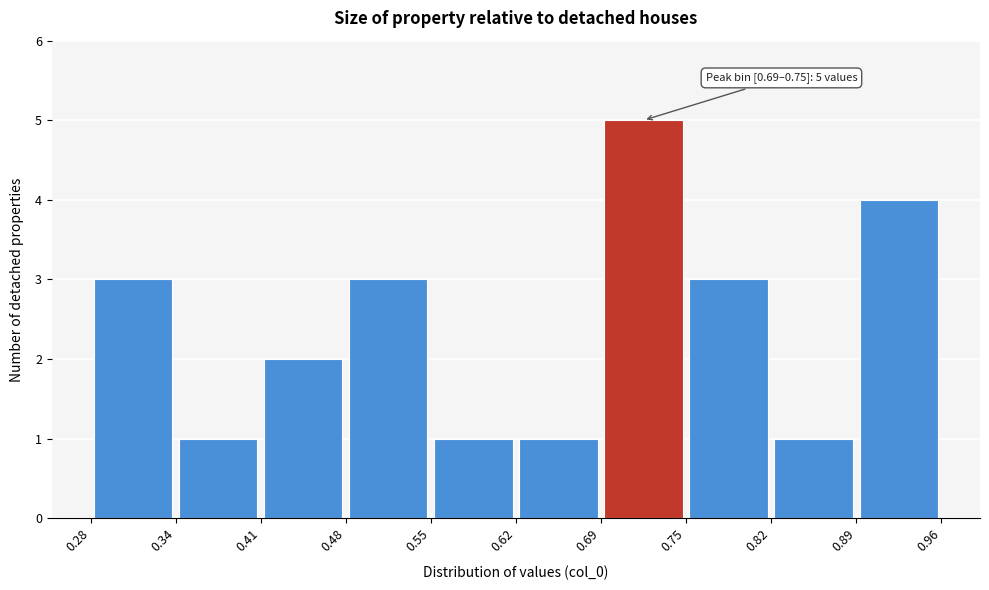

Over which range of the x-axis is the bar tallest?

0.69 to 0.75